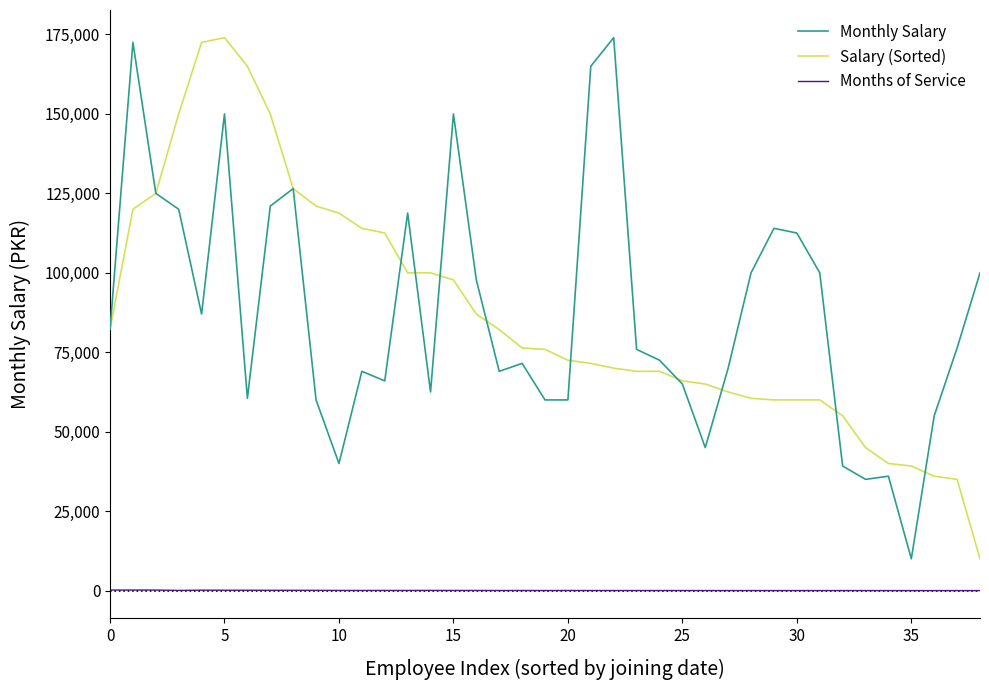

True or false: Salary (Sorted) and Months of Service intersect in this chart.

False